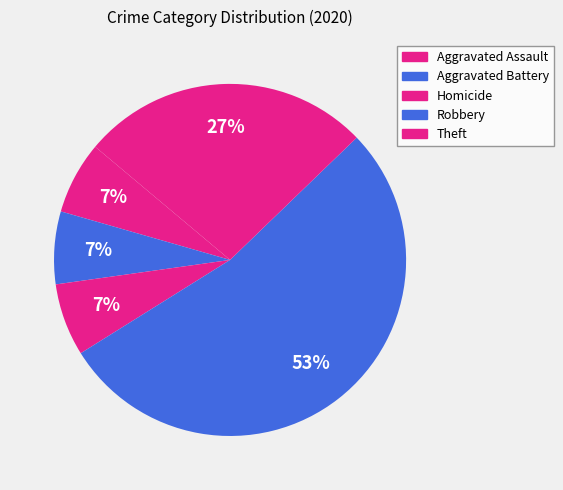

Which category has the biggest portion of the pie?

Robbery